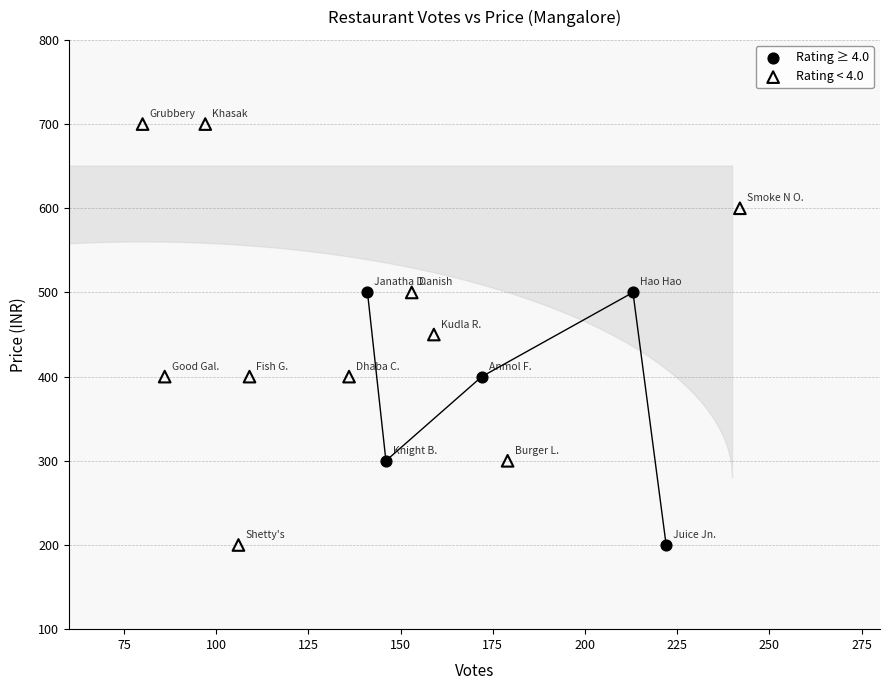

Which series has the widest spread of Y values?

Rating < 4.0